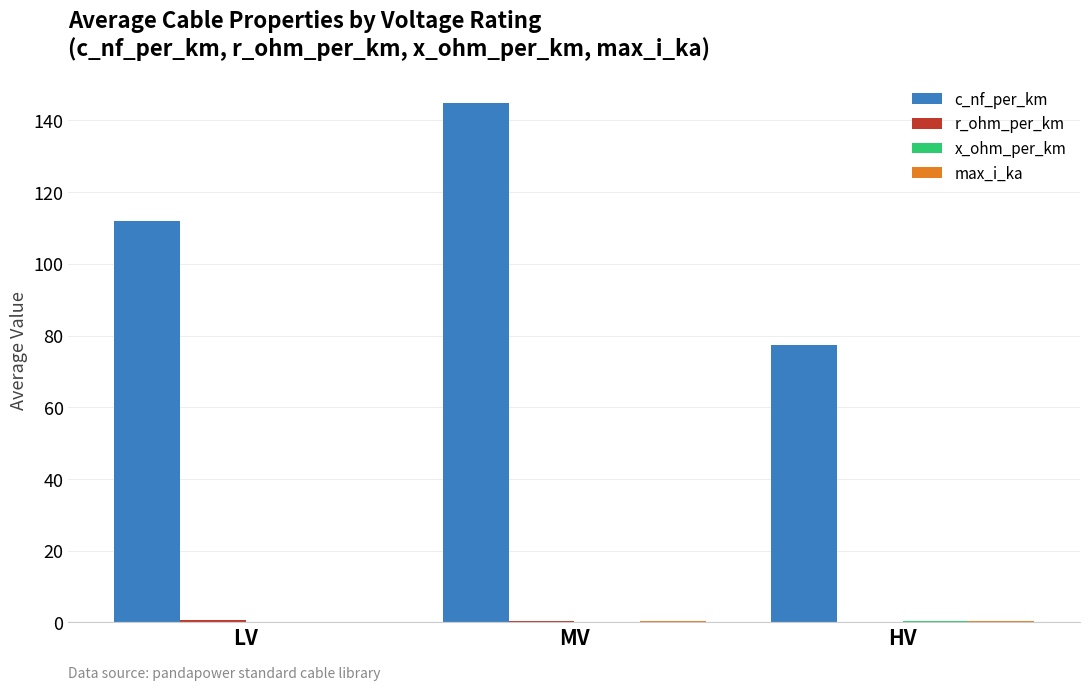

At which category is the sum across all series the highest?

MV